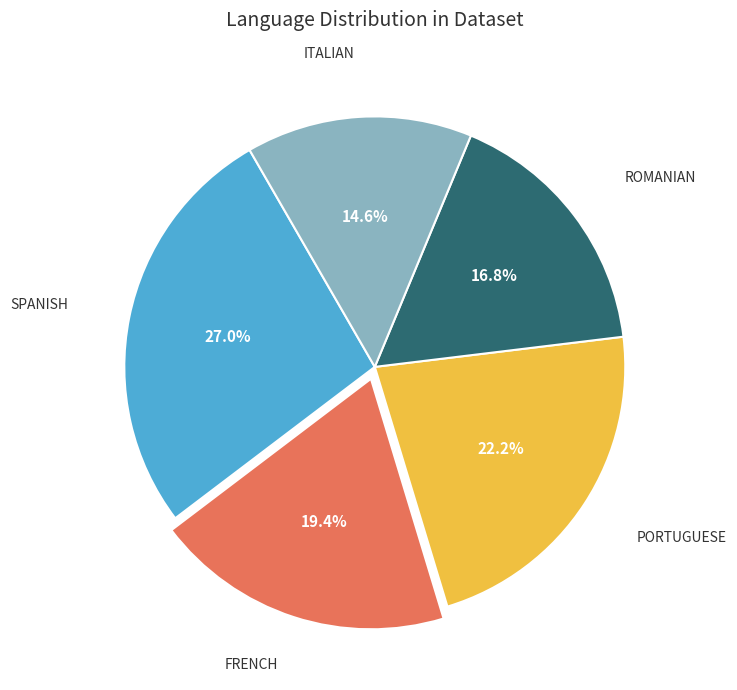

Is there any slice that represents more than half of the pie?

No